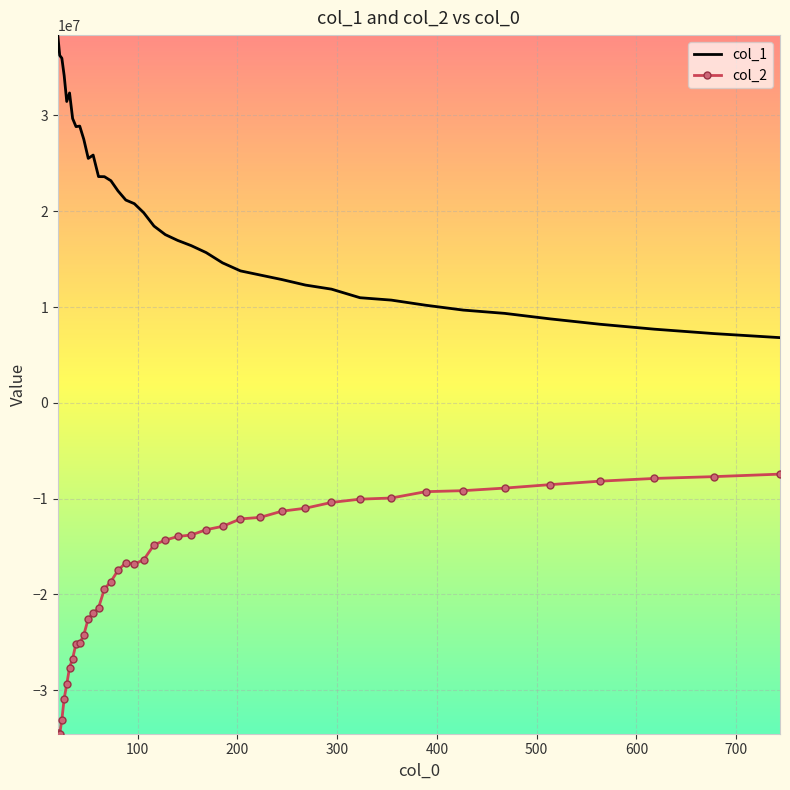

Rank the series by their average value, from highest to lowest.

col_1, col_2